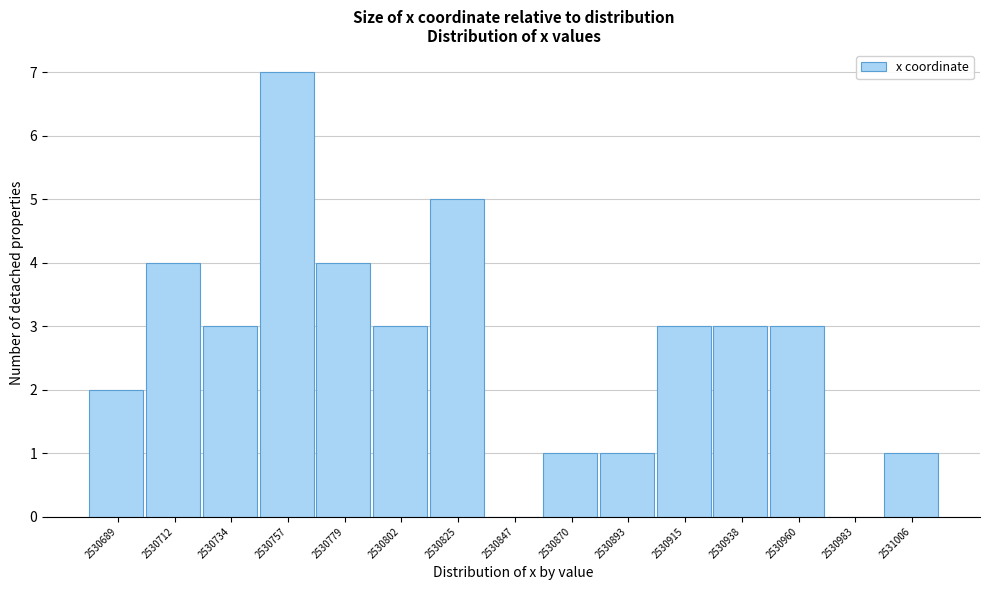

Reading right to left, what are all the values shown in this chart?

2531006=1	2530983=0	2530960=3	2530938=3	2530915=3	2530893=1	2530870=1	2530847=0	2530825=5	2530802=3	2530779=4	2530757=7	2530734=3	2530712=4	2530689=2